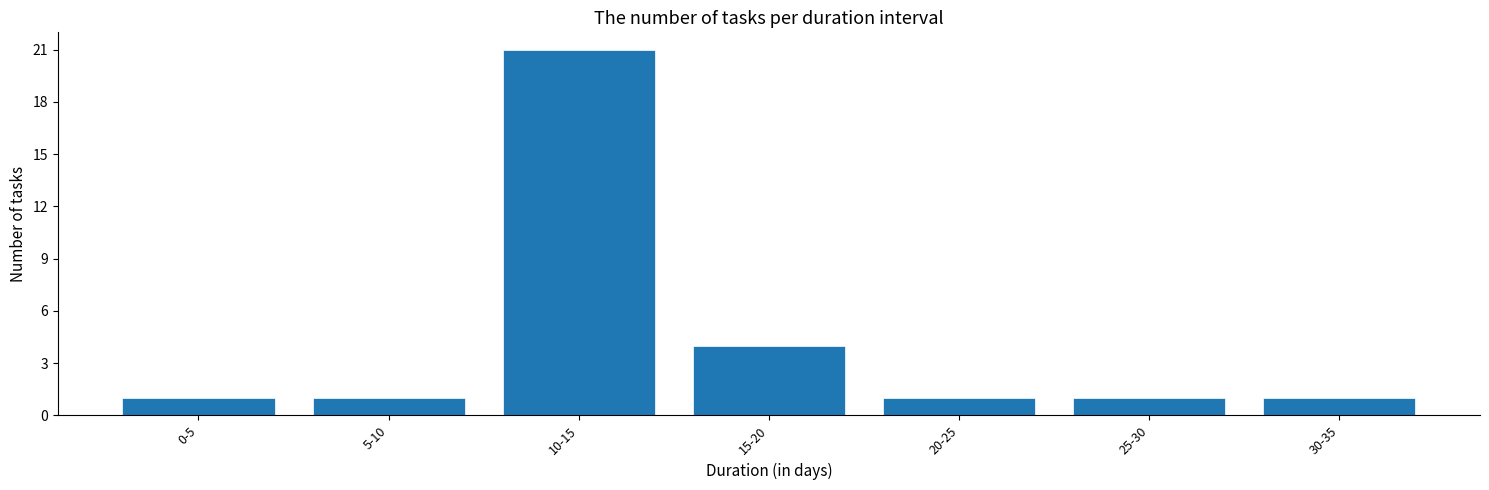

Reading left to right, what are all the values shown in this chart?

0-5=1	5-10=1	10-15=21	15-20=4	20-25=1	25-30=1	30-35=1